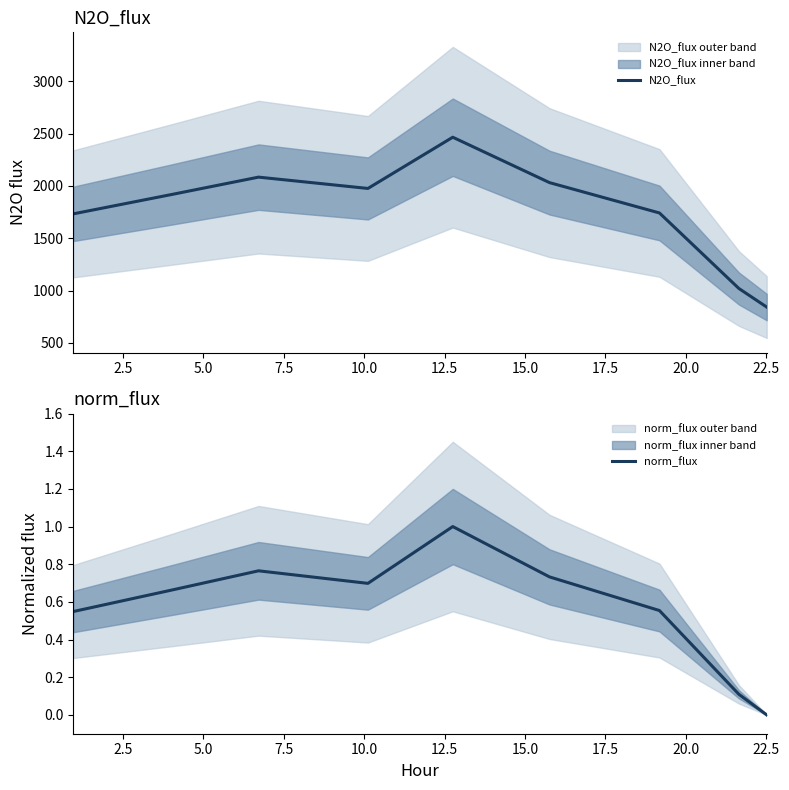

What is the value of the N2O_flux point at the 1st from the left?

1733.1